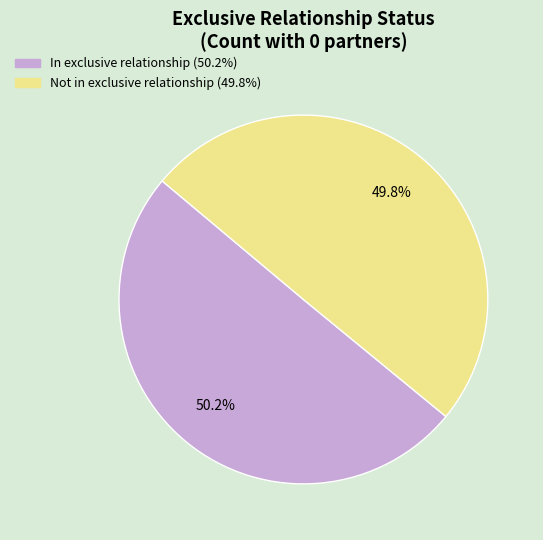

Is there any slice that represents more than half of the pie?

Yes